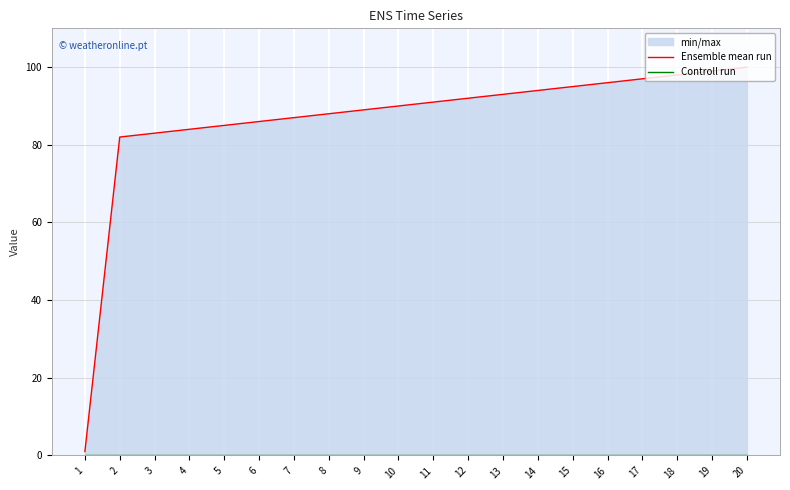

List the series in order of their peak value, lowest first.

Controll run, Ensemble mean run